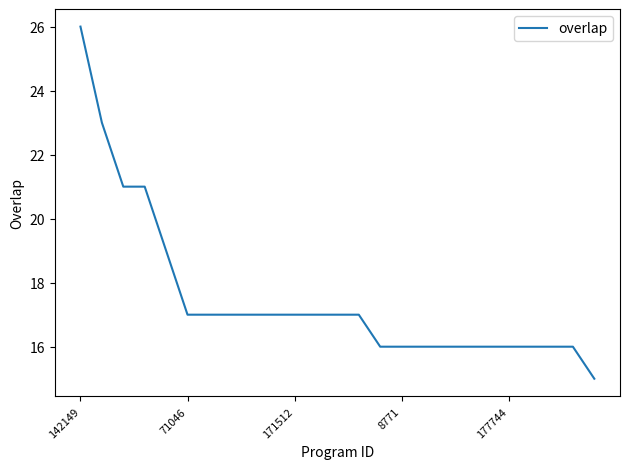

What is the smallest value displayed?

15